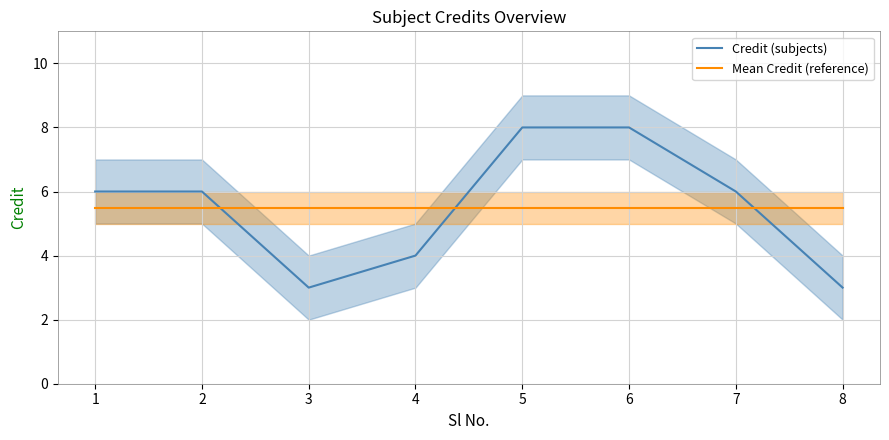

Which series changed the most between 3 and 8?

Credit (subjects)